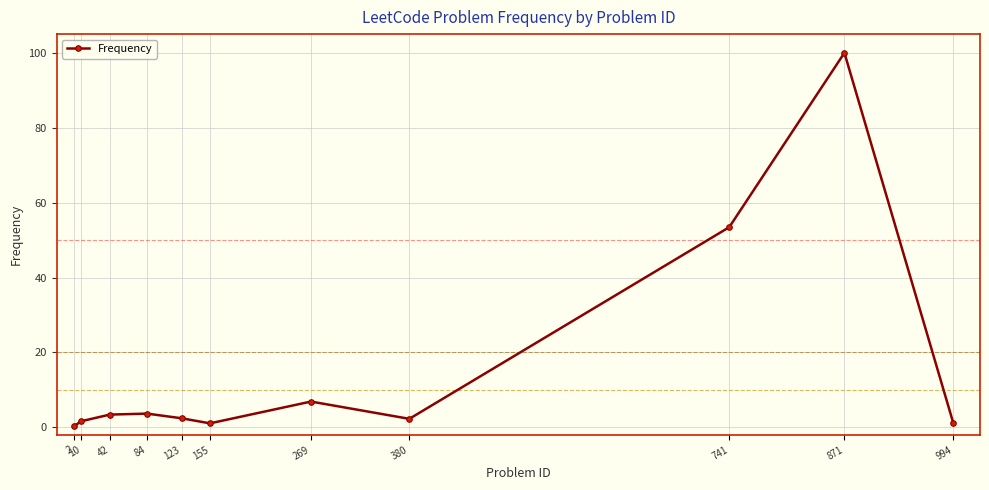

What is the value of the 11th point from the left?

1.0